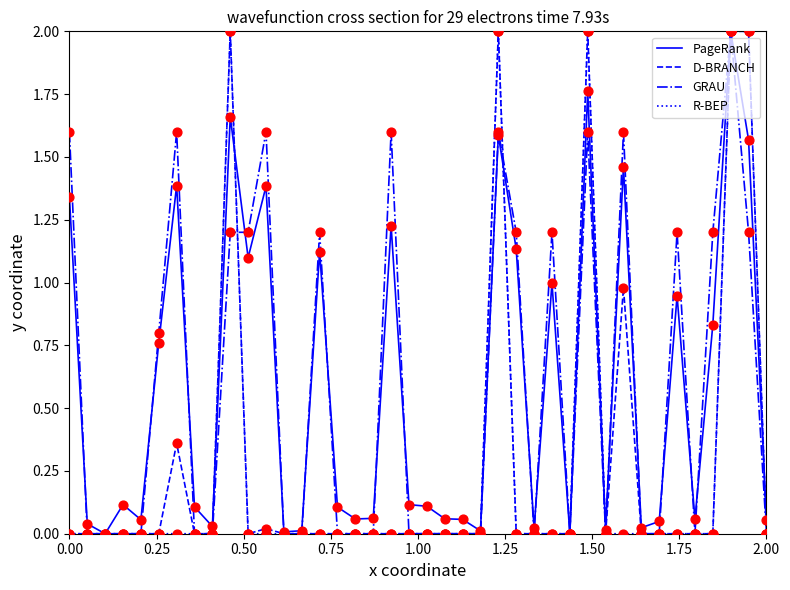

What is the highest value of the R-BEP series?

2.0